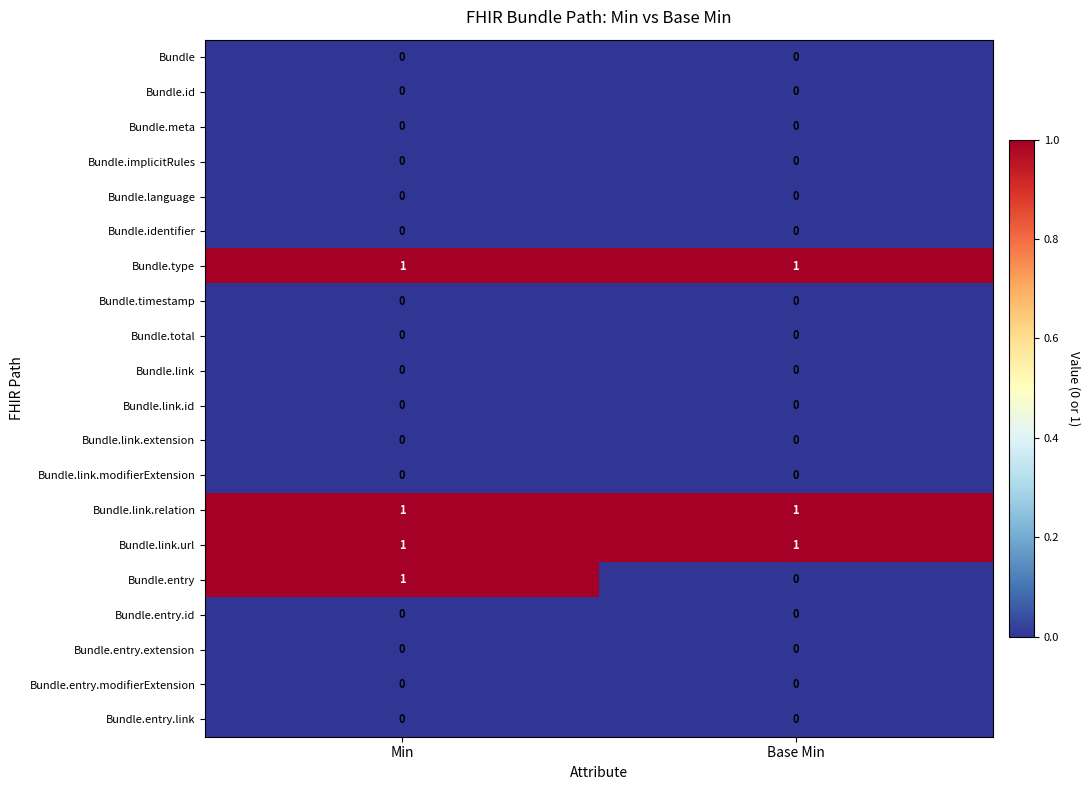

The Bundle.link.id series shows 0 at Min. True or false?

True